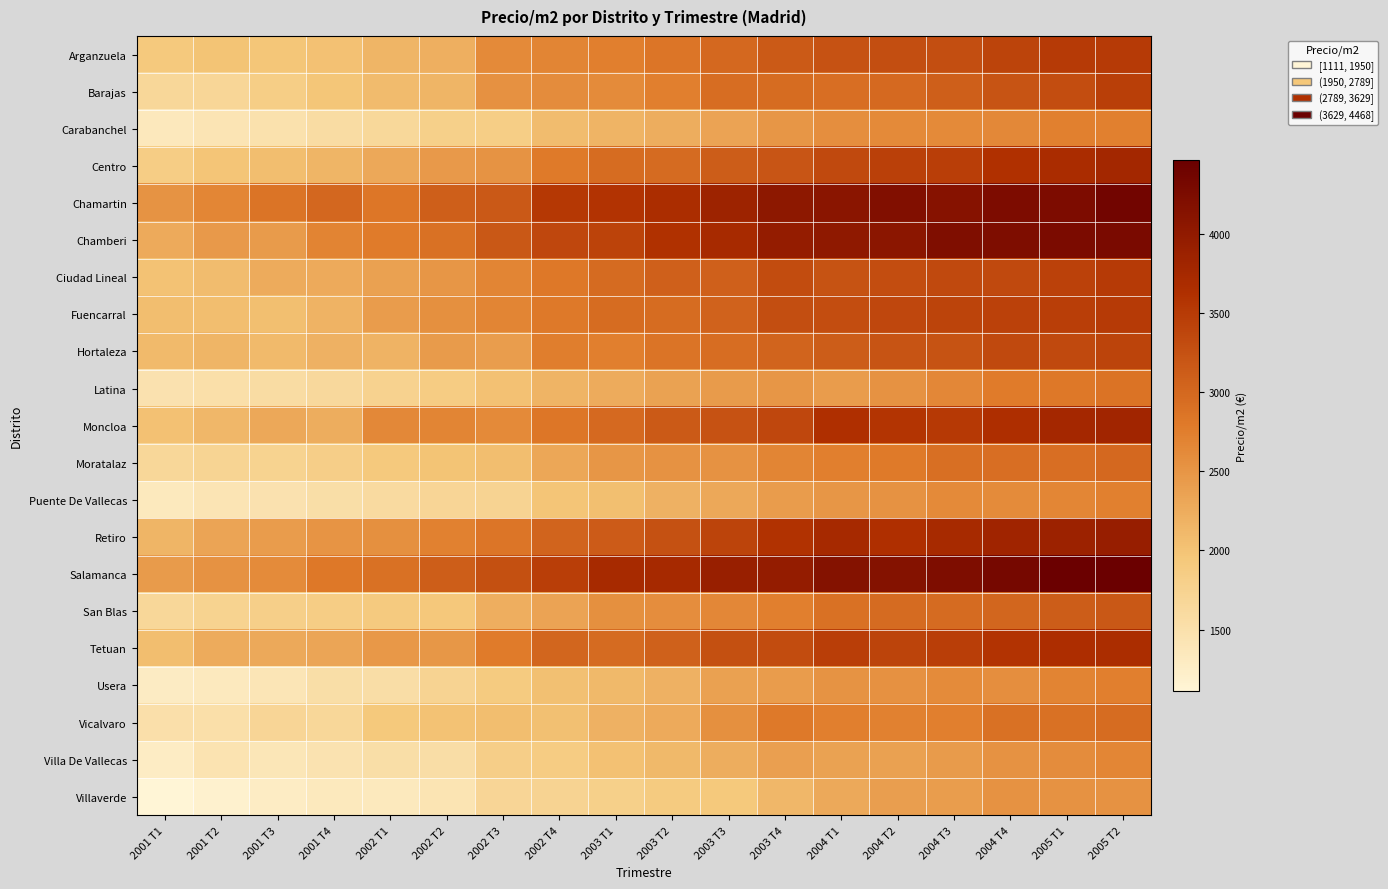

Reading right to left, extract all data points from this chart.

Arganzuela: 2005 T2=3504.3	2005 T1=3498.5	2004 T4=3401.5	2004 T3=3285.1	2004 T2=3277.3	2004 T1=3236.0	2003 T4=3144.5	2003 T3=2999.0	2003 T2=2845.1	2003 T1=2744.4	2002 T4=2678.1	2002 T3=2626.0	2002 T2=2222.3	2002 T1=2150.8	2001 T4=2027.4	2001 T3=1974.7	2001 T2=1989.8	2001 T1=1920.4
Barajas: 2005 T2=3452.9	2005 T1=3292.2	2004 T4=3219.3	2004 T3=3100.6	2004 T2=2975.7	2004 T1=2928.0	2003 T4=2952.5	2003 T3=2935.2	2003 T2=2743.2	2003 T1=2605.7	2002 T4=2593.1	2002 T3=2542.6	2002 T2=2151.8	2002 T1=2082.6	2001 T4=1964.7	2001 T3=1842.4	2001 T2=1679.8	2001 T1=1661.9
Carabanchel: 2005 T2=2726.3	2005 T1=2736.2	2004 T4=2643.3	2004 T3=2624.0	2004 T2=2620.6	2004 T1=2570.3	2003 T4=2496.3	2003 T3=2354.4	2003 T2=2240.6	2003 T1=2162.6	2002 T4=2069.5	2002 T3=1837.5	2002 T2=1799.2	2002 T1=1651.5	2001 T4=1572.9	2001 T3=1481.5	2001 T2=1413.0	2001 T1=1358.6
Centro: 2005 T2=3784.8	2005 T1=3694.0	2004 T4=3619.3	2004 T3=3464.0	2004 T2=3436.7	2004 T1=3347.4	2003 T4=3196.7	2003 T3=3129.1	2003 T2=2965.1	2003 T1=2953.9	2002 T4=2789.5	2002 T3=2523.0	2002 T2=2454.7	2002 T1=2292.0	2001 T4=2155.5	2001 T3=2061.0	2001 T2=1988.0	2001 T1=1857.4
Chamartin: 2005 T2=4366.4	2005 T1=4240.6	2004 T4=4232.2	2004 T3=4139.8	2004 T2=4180.4	2004 T1=4078.5	2003 T4=4041.1	2003 T3=3849.8	2003 T2=3676.7	2003 T1=3578.9	2002 T4=3529.2	2002 T3=3160.8	2002 T2=3095.3	2002 T1=2836.3	2001 T4=3006.5	2001 T3=2857.2	2001 T2=2660.9	2001 T1=2523.7
Chamberi: 2005 T2=4274.7	2005 T1=4262.2	2004 T4=4229.8	2004 T3=4217.4	2004 T2=4066.4	2004 T1=4016.0	2003 T4=3962.5	2003 T3=3729.4	2003 T2=3613.8	2003 T1=3407.7	2002 T4=3353.4	2002 T3=3180.4	2002 T2=2901.7	2002 T1=2780.2	2001 T4=2695.1	2001 T3=2446.6	2001 T2=2455.0	2001 T1=2264.8
Ciudad Lineal: 2005 T2=3498.7	2005 T1=3424.2	2004 T4=3348.7	2004 T3=3352.4	2004 T2=3300.2	2004 T1=3230.9	2003 T4=3311.6	2003 T3=3079.0	2003 T2=3078.7	2003 T1=2965.5	2002 T4=2818.5	2002 T3=2674.5	2002 T2=2495.9	2002 T1=2372.4	2001 T4=2277.1	2001 T3=2254.5	2001 T2=2073.4	2001 T1=2006.9
Fuencarral: 2005 T2=3502.8	2005 T1=3470.4	2004 T4=3428.4	2004 T3=3396.5	2004 T2=3357.6	2004 T1=3295.6	2003 T4=3283.0	2003 T3=3063.6	2003 T2=2958.9	2003 T1=2951.2	2002 T4=2807.3	2002 T3=2675.4	2002 T2=2562.3	2002 T1=2432.3	2001 T4=2174.2	2001 T3=2047.4	2001 T2=2056.8	2001 T1=2060.1
Hortaleza: 2005 T2=3395.4	2005 T1=3351.6	2004 T4=3343.0	2004 T3=3224.9	2004 T2=3210.3	2004 T1=3118.8	2003 T4=3045.9	2003 T3=2936.0	2003 T2=2863.3	2003 T1=2746.4	2002 T4=2757.7	2002 T3=2422.0	2002 T2=2445.4	2002 T1=2179.8	2001 T4=2192.9	2001 T3=2104.2	2001 T2=2148.8	2001 T1=2098.3
Latina: 2005 T2=2876.4	2005 T1=2825.2	2004 T4=2776.9	2004 T3=2653.9	2004 T2=2532.2	2004 T1=2430.2	2003 T4=2500.4	2003 T3=2445.3	2003 T2=2365.7	2003 T1=2261.7	2002 T4=2168.6	2002 T3=2028.3	2002 T2=1862.8	2002 T1=1757.1	2001 T4=1644.9	2001 T3=1572.6	2001 T2=1527.7	2001 T1=1473.9
Moncloa: 2005 T2=3800.7	2005 T1=3769.6	2004 T4=3645.2	2004 T3=3520.9	2004 T2=3574.3	2004 T1=3630.0	2003 T4=3362.1	2003 T3=3236.5	2003 T2=3151.4	2003 T1=2976.6	2002 T4=2831.6	2002 T3=2621.2	2002 T2=2679.2	2002 T1=2643.6	2001 T4=2250.9	2001 T3=2295.5	2001 T2=2127.1	2001 T1=2019.1
Moratalaz: 2005 T2=2994.4	2005 T1=2930.5	2004 T4=2930.8	2004 T3=2916.8	2004 T2=2798.1	2004 T1=2746.6	2003 T4=2673.4	2003 T3=2534.9	2003 T2=2531.1	2003 T1=2493.6	2002 T4=2315.4	2002 T3=2061.0	2002 T2=1990.9	2002 T1=1920.8	2001 T4=1826.3	2001 T3=1742.1	2001 T2=1716.4	2001 T1=1672.7
Puente De Vallecas: 2005 T2=2736.0	2005 T1=2662.5	2004 T4=2617.9	2004 T3=2625.5	2004 T2=2531.9	2004 T1=2492.4	2003 T4=2430.2	2003 T3=2298.8	2003 T2=2197.9	2003 T1=2047.5	2002 T4=1980.6	2002 T3=1733.7	2002 T2=1698.2	2002 T1=1599.1	2001 T4=1530.8	2001 T3=1475.0	2001 T2=1423.2	2001 T1=1344.1
Retiro: 2005 T2=3924.4	2005 T1=3855.9	2004 T4=3823.9	2004 T3=3722.0	2004 T2=3629.0	2004 T1=3741.5	2003 T4=3598.0	2003 T3=3395.4	2003 T2=3259.1	2003 T1=3132.3	2002 T4=3045.7	2002 T3=2847.5	2002 T2=2711.0	2002 T1=2557.6	2001 T4=2504.3	2001 T3=2425.8	2001 T2=2339.7	2001 T1=2152.4
Salamanca: 2005 T2=4467.9	2005 T1=4459.9	2004 T4=4311.0	2004 T3=4226.1	2004 T2=4151.8	2004 T1=4140.6	2003 T4=3960.1	2003 T3=3915.1	2003 T2=3733.7	2003 T1=3721.0	2002 T4=3468.4	2002 T3=3273.0	2002 T2=3113.1	2002 T1=2902.7	2001 T4=2826.0	2001 T3=2615.4	2001 T2=2533.1	2001 T1=2437.8
San Blas: 2005 T2=3176.7	2005 T1=3124.4	2004 T4=3015.2	2004 T3=2971.2	2004 T2=2968.7	2004 T1=2897.7	2003 T4=2749.5	2003 T3=2650.6	2003 T2=2581.3	2003 T1=2554.3	2002 T4=2346.3	2002 T3=2226.6	2002 T2=1949.8	2002 T1=1908.6	2001 T4=1851.6	2001 T3=1805.7	2001 T2=1743.7	2001 T1=1666.3
Tetuan: 2005 T2=3673.7	2005 T1=3661.9	2004 T4=3582.7	2004 T3=3458.6	2004 T2=3401.0	2004 T1=3462.1	2003 T4=3309.7	2003 T3=3271.8	2003 T2=3069.3	2003 T1=2969.5	2002 T4=3024.2	2002 T3=2783.9	2002 T2=2483.7	2002 T1=2474.4	2001 T4=2321.0	2001 T3=2287.2	2001 T2=2254.0	2001 T1=2063.8
Usera: 2005 T2=2746.7	2005 T1=2689.0	2004 T4=2577.3	2004 T3=2612.5	2004 T2=2545.3	2004 T1=2520.8	2003 T4=2424.2	2003 T3=2381.0	2003 T2=2197.5	2003 T1=2112.1	2002 T4=2032.0	2002 T3=1897.4	2002 T2=1731.9	2002 T1=1555.1	2001 T4=1532.7	2001 T3=1409.8	2001 T2=1331.4	2001 T1=1292.2
Vicalvaro: 2005 T2=2954.1	2005 T1=2898.0	2004 T4=2903.7	2004 T3=2741.7	2004 T2=2721.1	2004 T1=2747.1	2003 T4=2811.7	2003 T3=2555.8	2003 T2=2267.3	2003 T1=2189.9	2002 T4=2040.5	2002 T3=2062.9	2002 T2=2012.4	2002 T1=1934.8	2001 T4=1664.5	2001 T3=1689.4	2001 T2=1523.7	2001 T1=1505.9
Villa De Vallecas: 2005 T2=2663.1	2005 T1=2597.6	2004 T4=2529.8	2004 T3=2437.8	2004 T2=2375.6	2004 T1=2356.6	2003 T4=2389.8	2003 T3=2250.2	2003 T2=2111.4	2003 T1=2021.0	2002 T4=1862.8	2002 T3=1822.6	2002 T2=1543.9	2002 T1=1534.6	2001 T4=1458.8	2001 T3=1398.1	2001 T2=1451.0	2001 T1=1270.6
Villaverde: 2005 T2=2532.5	2005 T1=2534.6	2004 T4=2528.0	2004 T3=2411.2	2004 T2=2398.3	2004 T1=2280.6	2003 T4=2132.7	2003 T3=1930.5	2003 T2=1888.7	2003 T1=1801.9	2002 T4=1736.5	2002 T3=1692.6	2002 T2=1436.4	2002 T1=1340.0	2001 T4=1342.9	2001 T3=1279.5	2001 T2=1179.8	2001 T1=1110.5